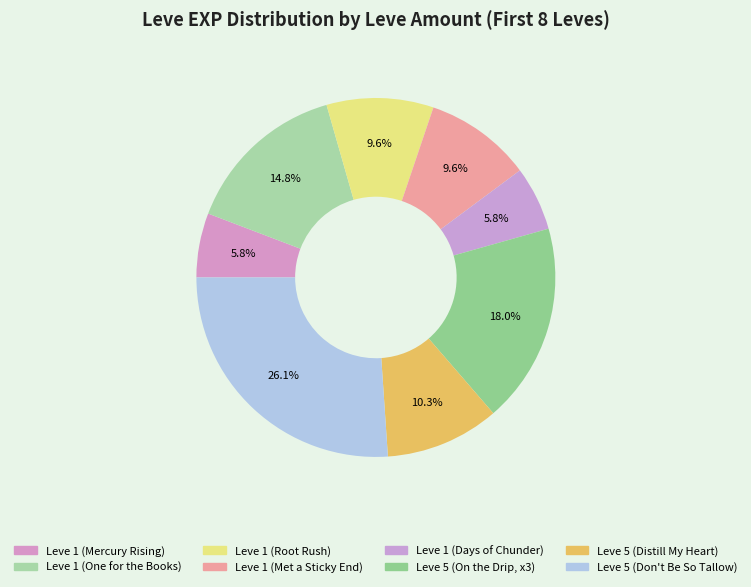

Is there any slice that represents more than half of the pie?

No